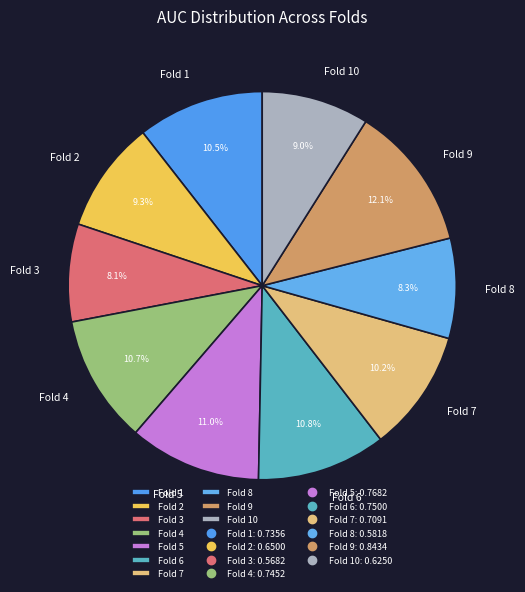

What percentage is the Fold 10 slice, to the nearest percent?

9%